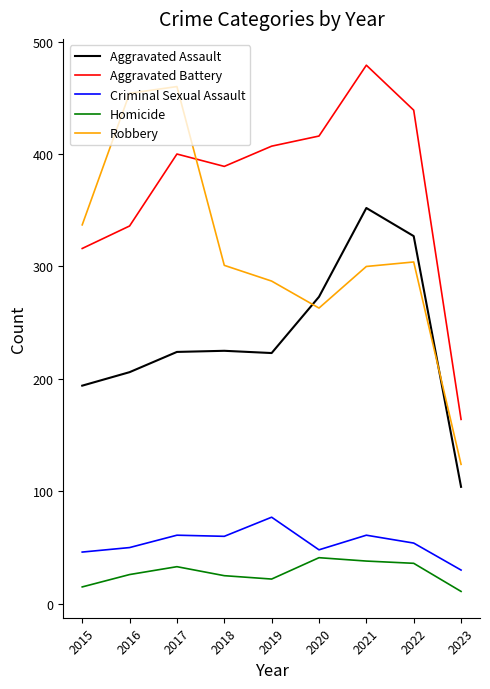

Which label corresponds to the largest value in the chart?

2021